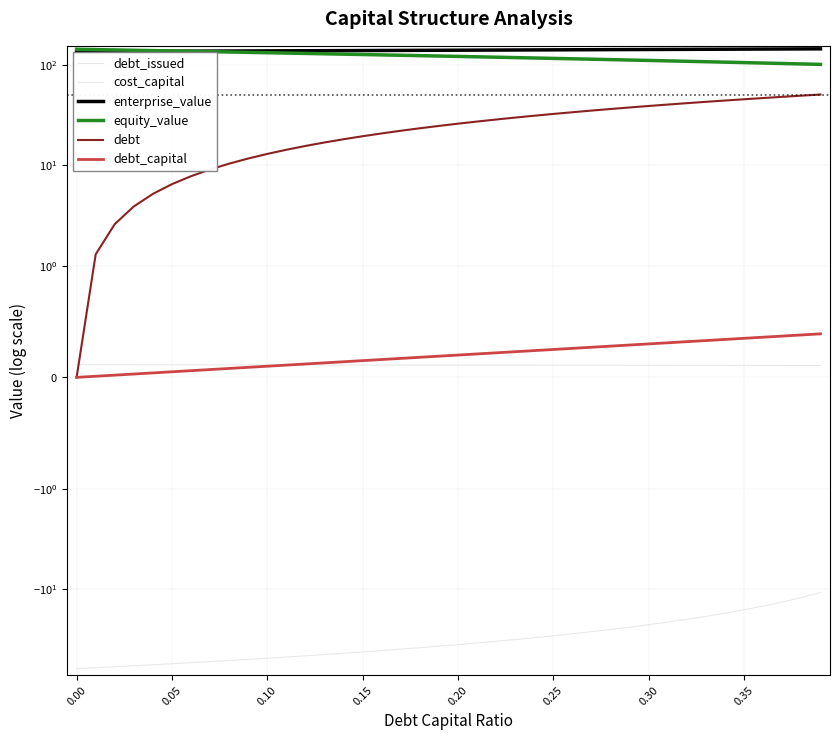

Which series has the widest spread of values?

debt_issued